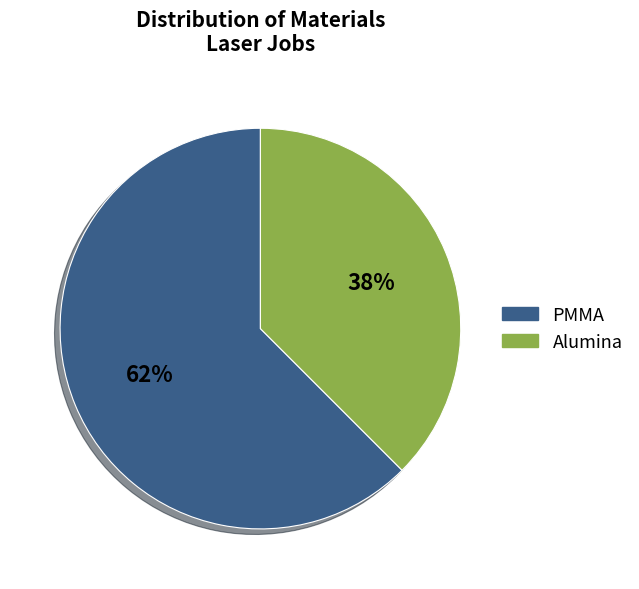

Which category has the biggest portion of the pie?

PMMA